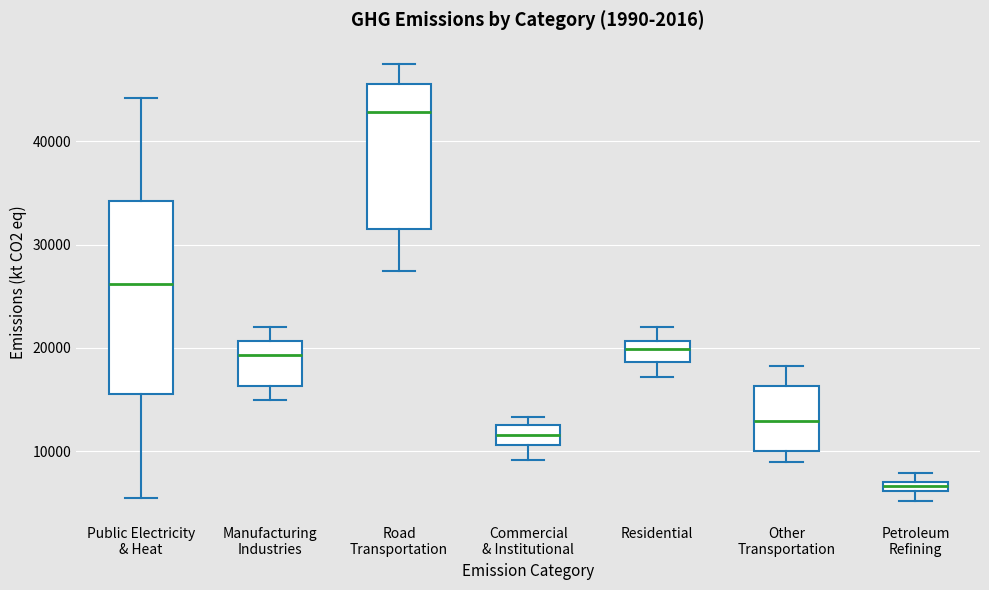

Comparing the boxes themselves (not the whiskers), which one is the tallest?

Public Electricity & Heat